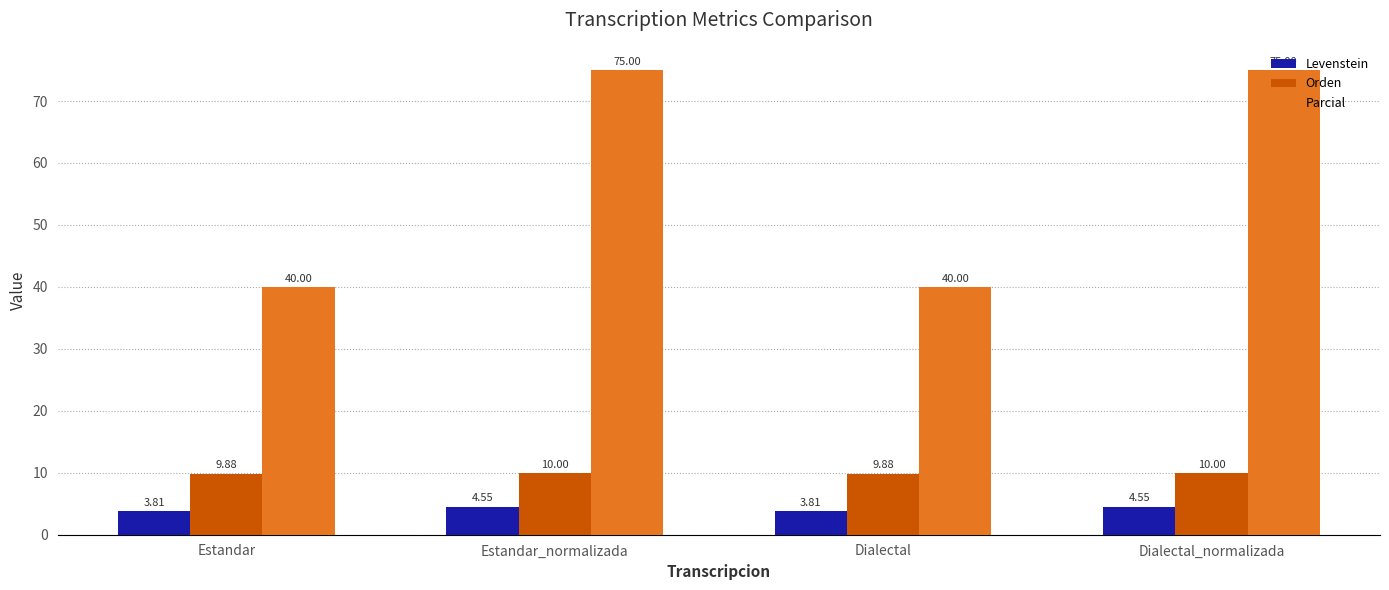

List the series in order of their peak value, highest first.

Parcial, Orden, Levenstein